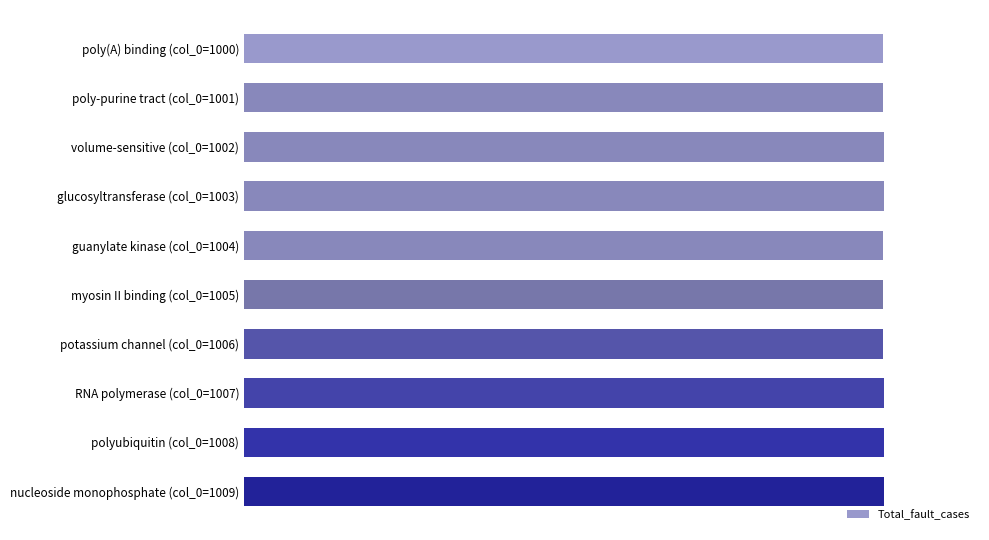

How many values are between 2187 and 2192?

10